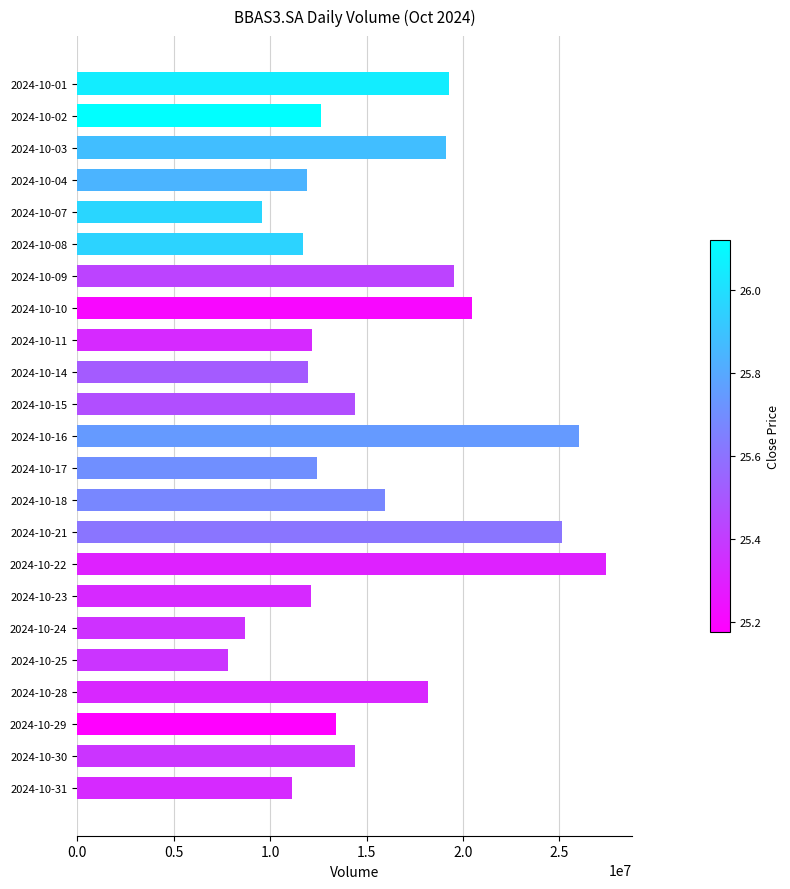

What is the sum of all values?

355597400